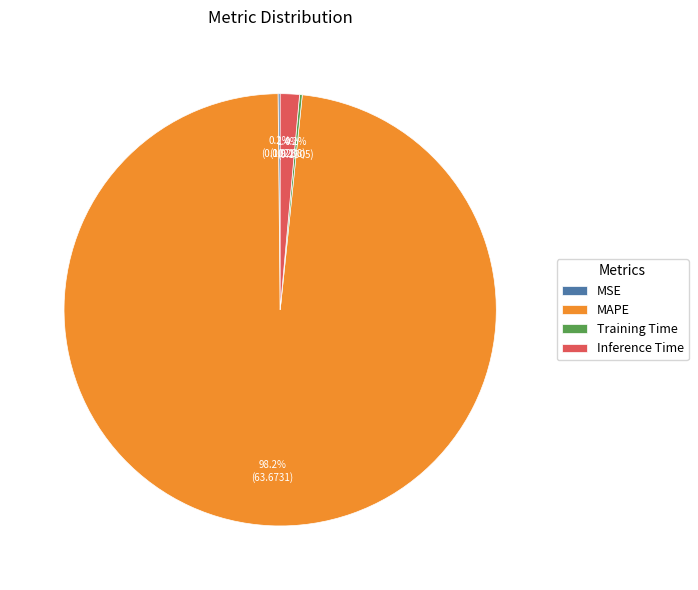

To the nearest percent, what is the difference between the largest and smallest slice percentages?

98%